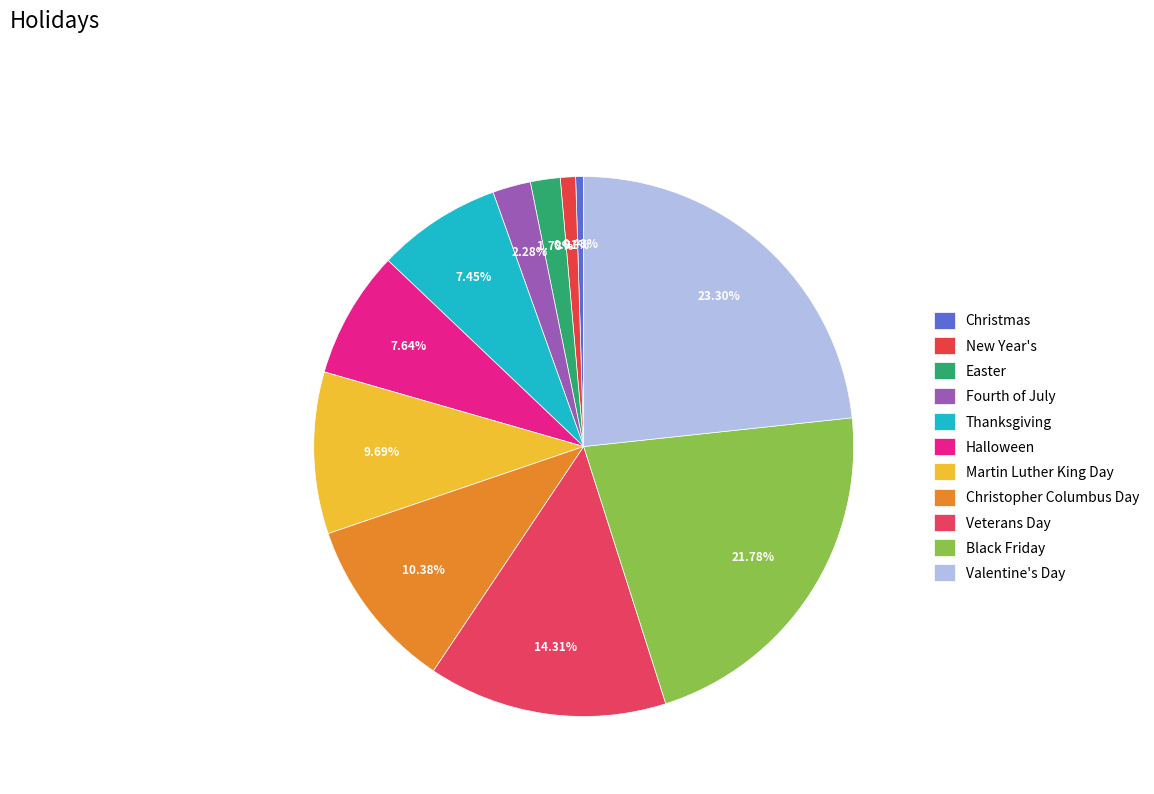

What is the change in value from Thanksgiving to Black Friday?

+66.0